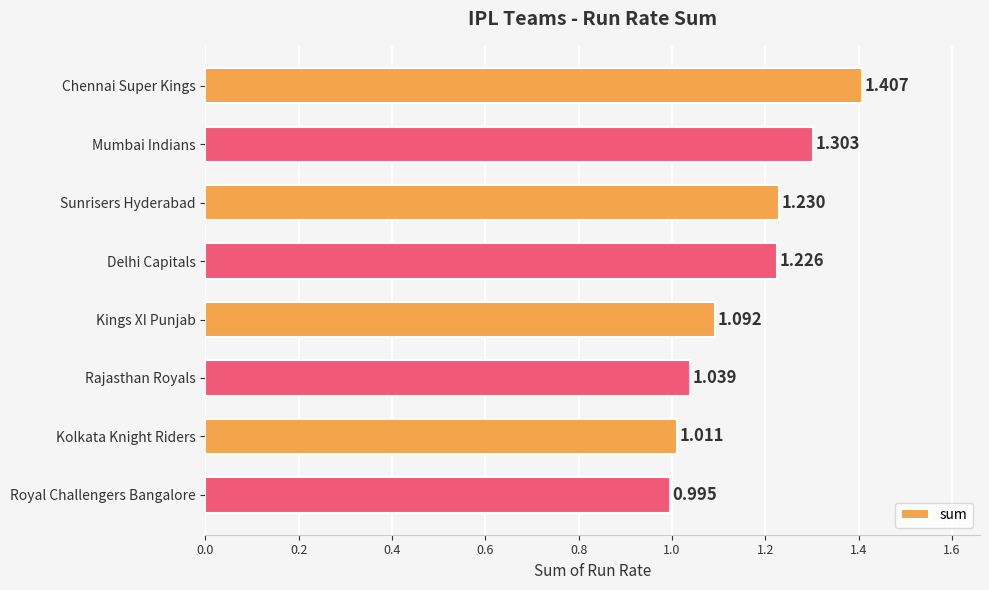

How many bars are there in total?

8